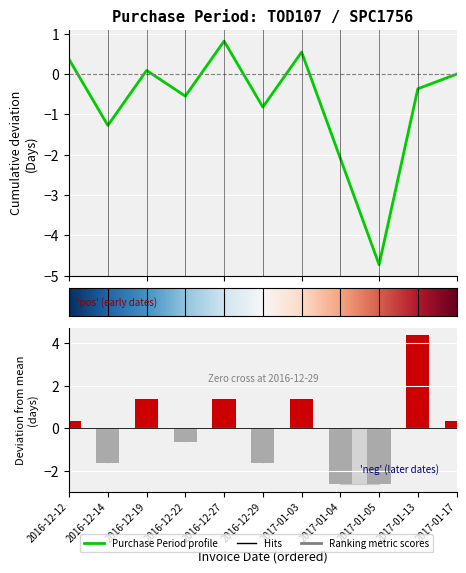

What is the difference between the second highest and minimum values?

4.0